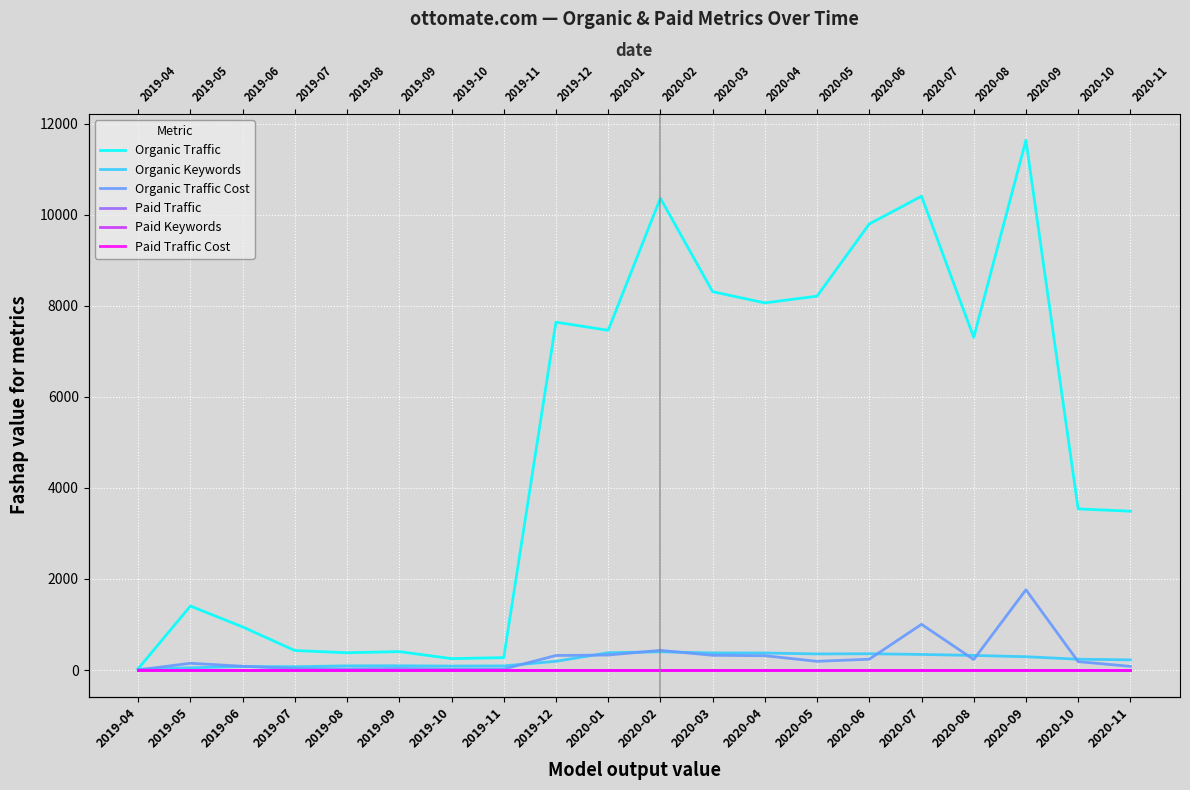

What is the label of the 11th point from the left?

2020-02